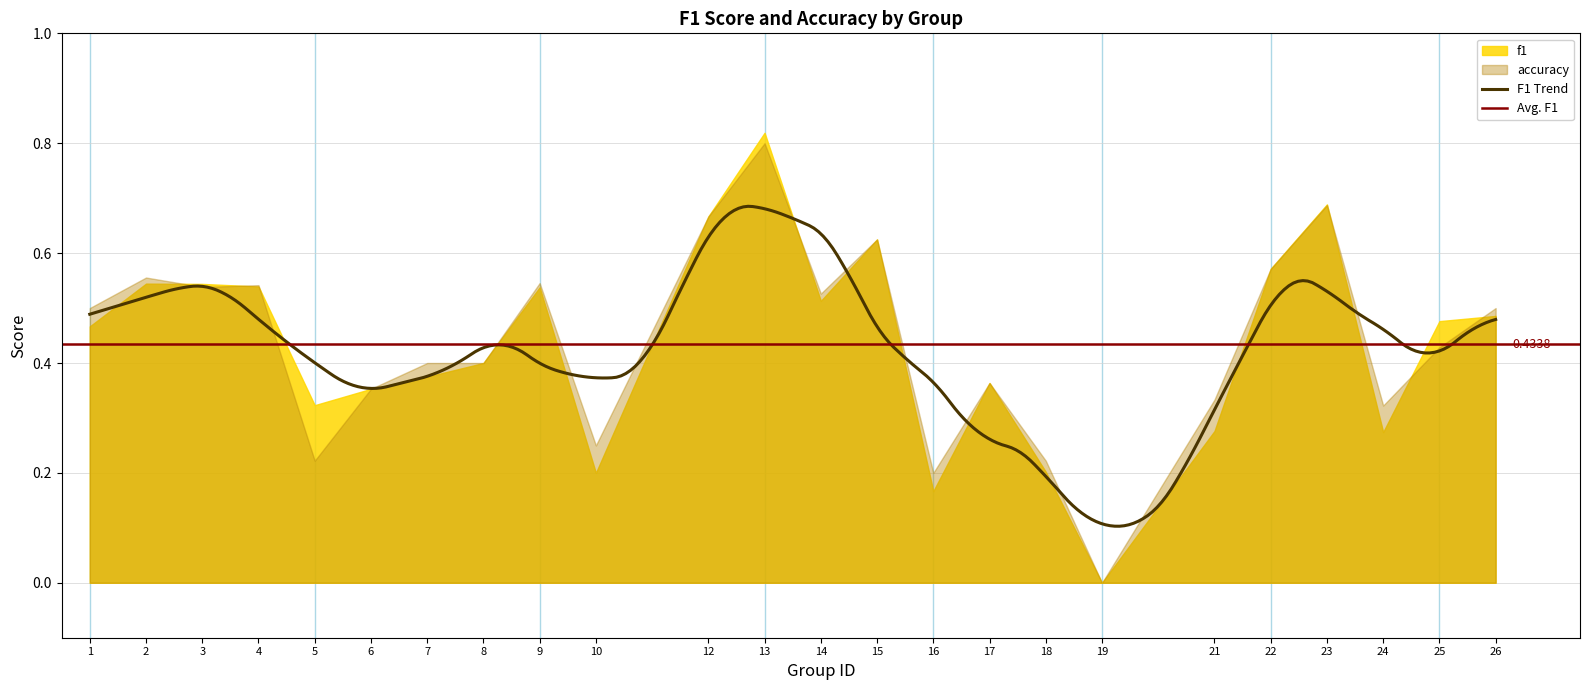

At which label is accuracy closest to 0?

19